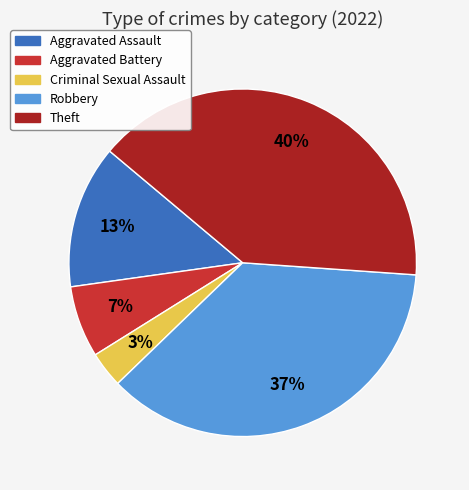

Which category has the smallest portion of the pie?

Criminal Sexual Assault